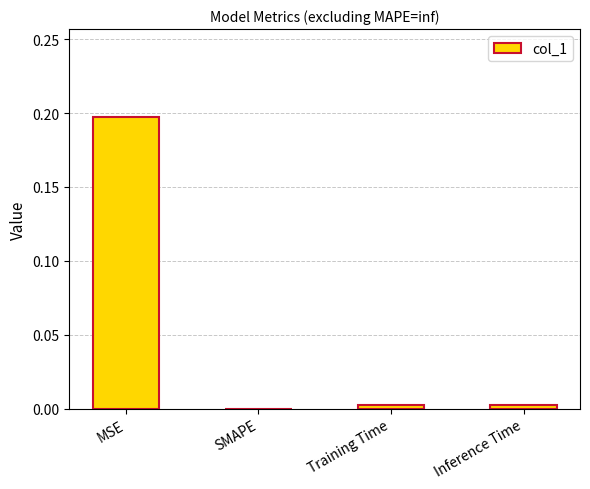

At which category does the chart reach its peak across all series?

MSE